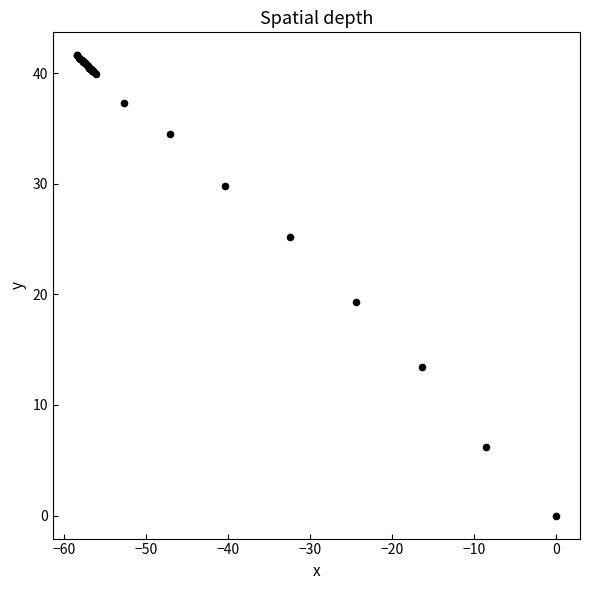

What Y value in the scatter plot is closest to 20?

19.3